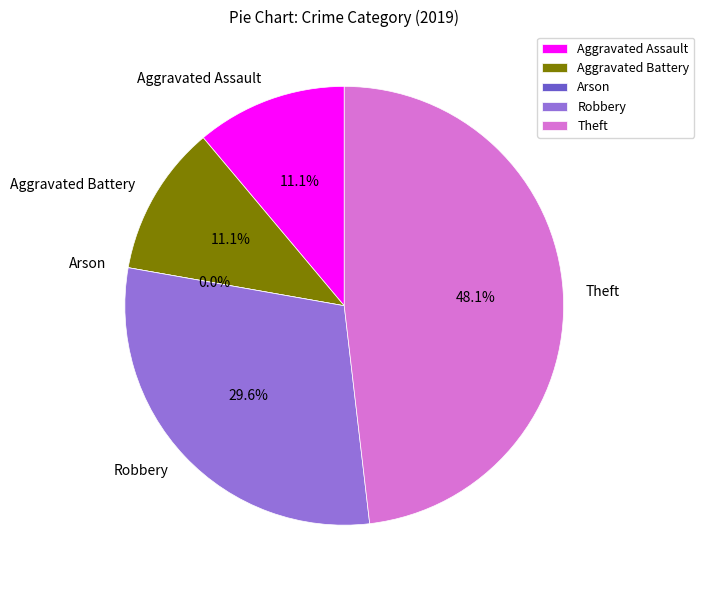

Between Aggravated Battery and Aggravated Assault, which is larger?

Aggravated Battery